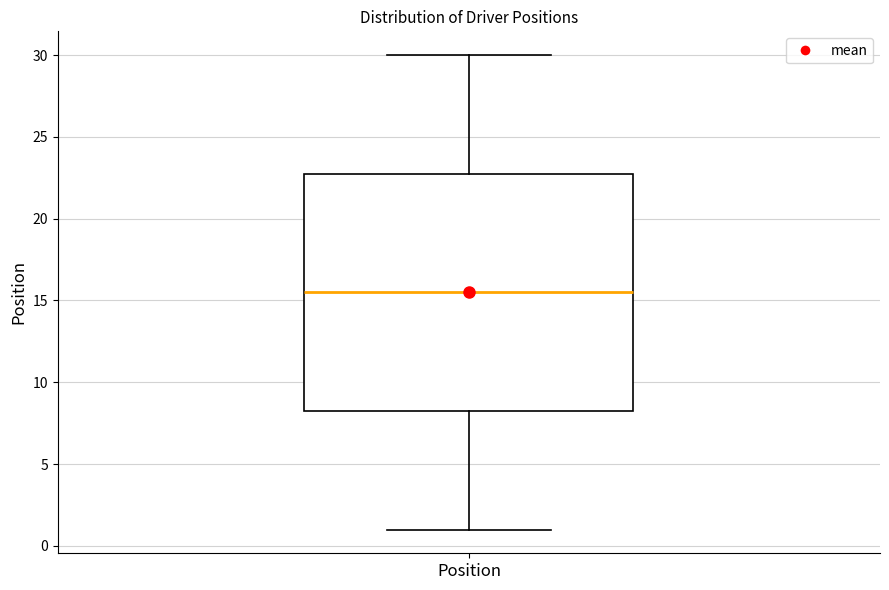

Where does the lower whisker of the box for Position end on the y-axis? The values are not printed on the chart, so give them approximately, as read against the axis.

1.0